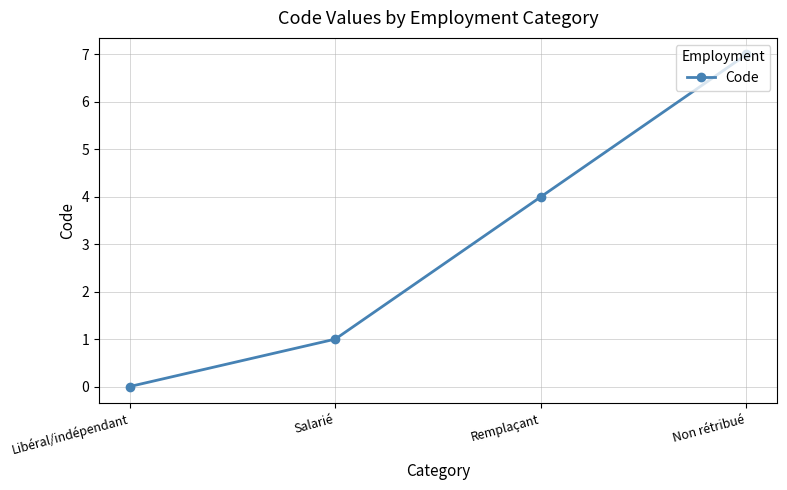

What is the label of the 4th point from the left?

Non rétribué